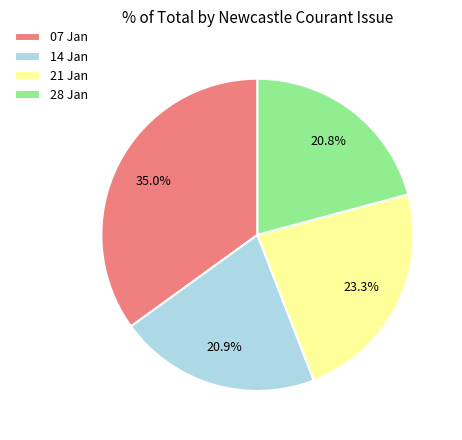

Is there a majority slice in this chart?

No